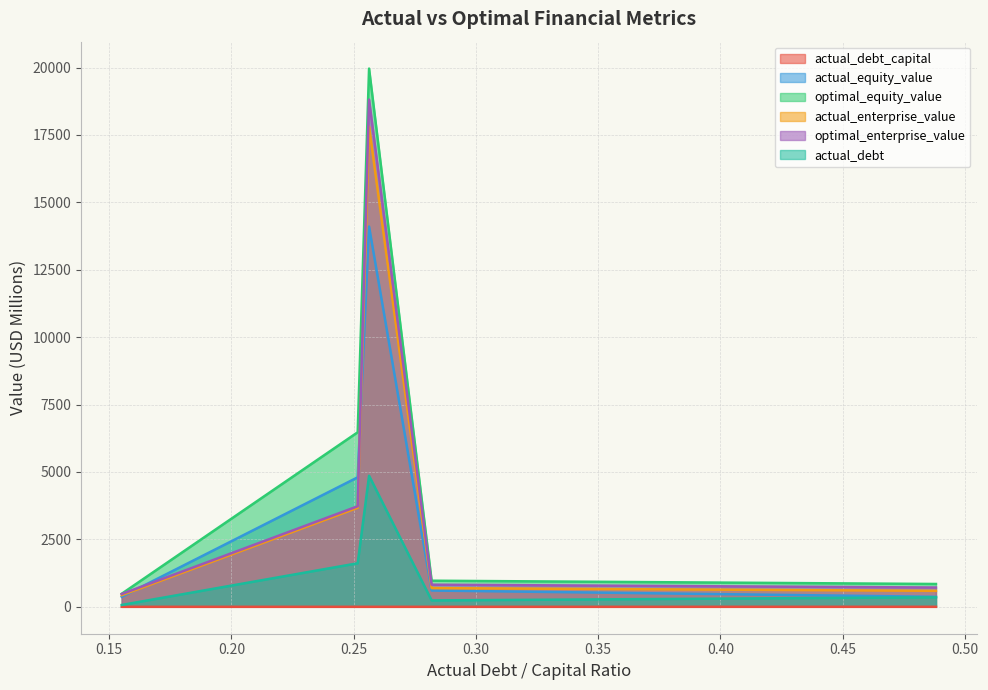

Reading left to right, list all the values displayed in this chart.

actual_debt_capital: 0.3	0.5	0.2	0.3	0.3
actual_equity_value: 14101.6	370.3	372.5	604.0	4802.6
optimal_equity_value: 19960.5	846.2	484.3	967.9	6472.6
actual_enterprise_value: 17810.3	592.9	431.3	693.7	3673.8
optimal_enterprise_value: 18809.3	715.6	474.7	820.5	3728.8
actual_debt: 4859.9	353.2	68.4	237.1	1615.0